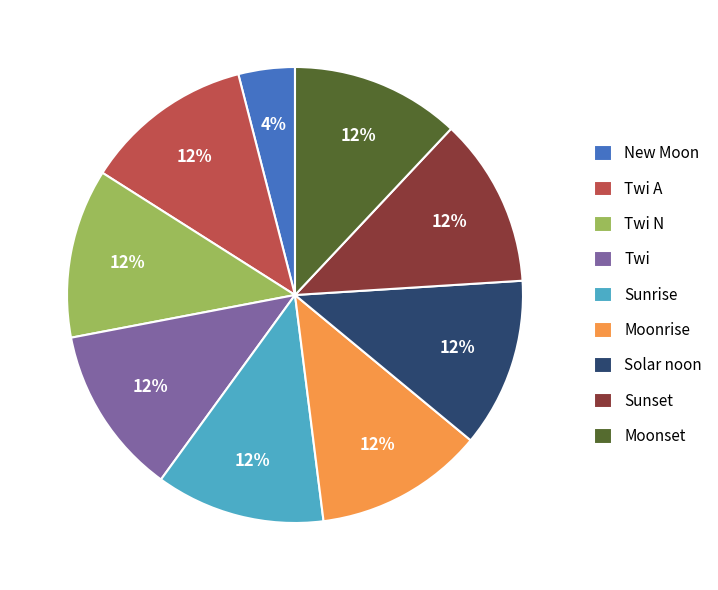

Combined, do Sunrise and Twi N account for over 50%?

No